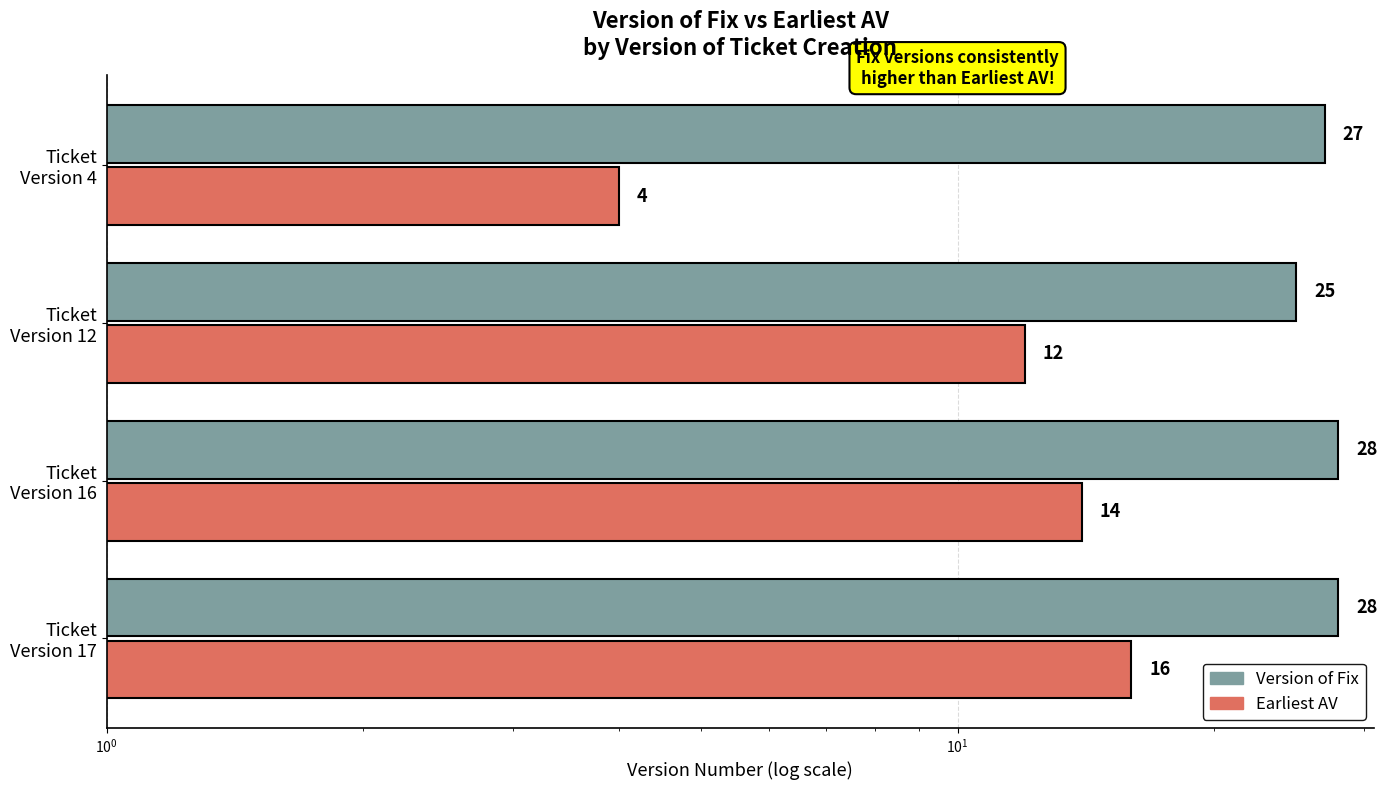

What value does the Version of Fix series have at Ticket Version 16?

28